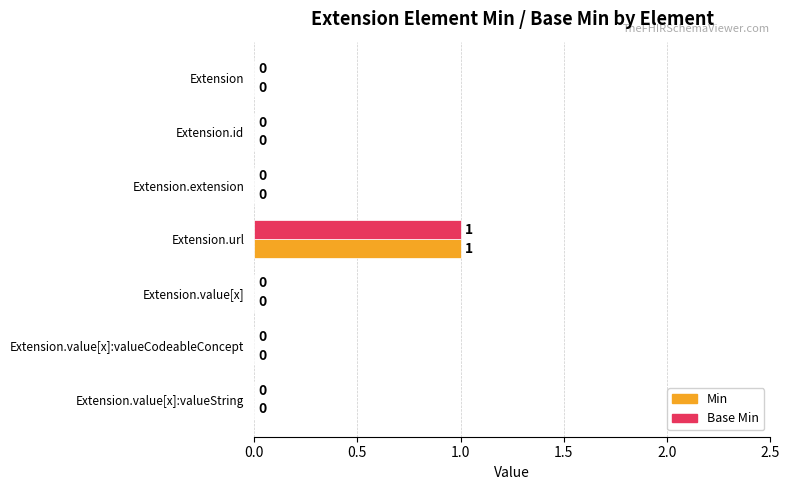

At which label does Base Min reach its peak?

Extension.url